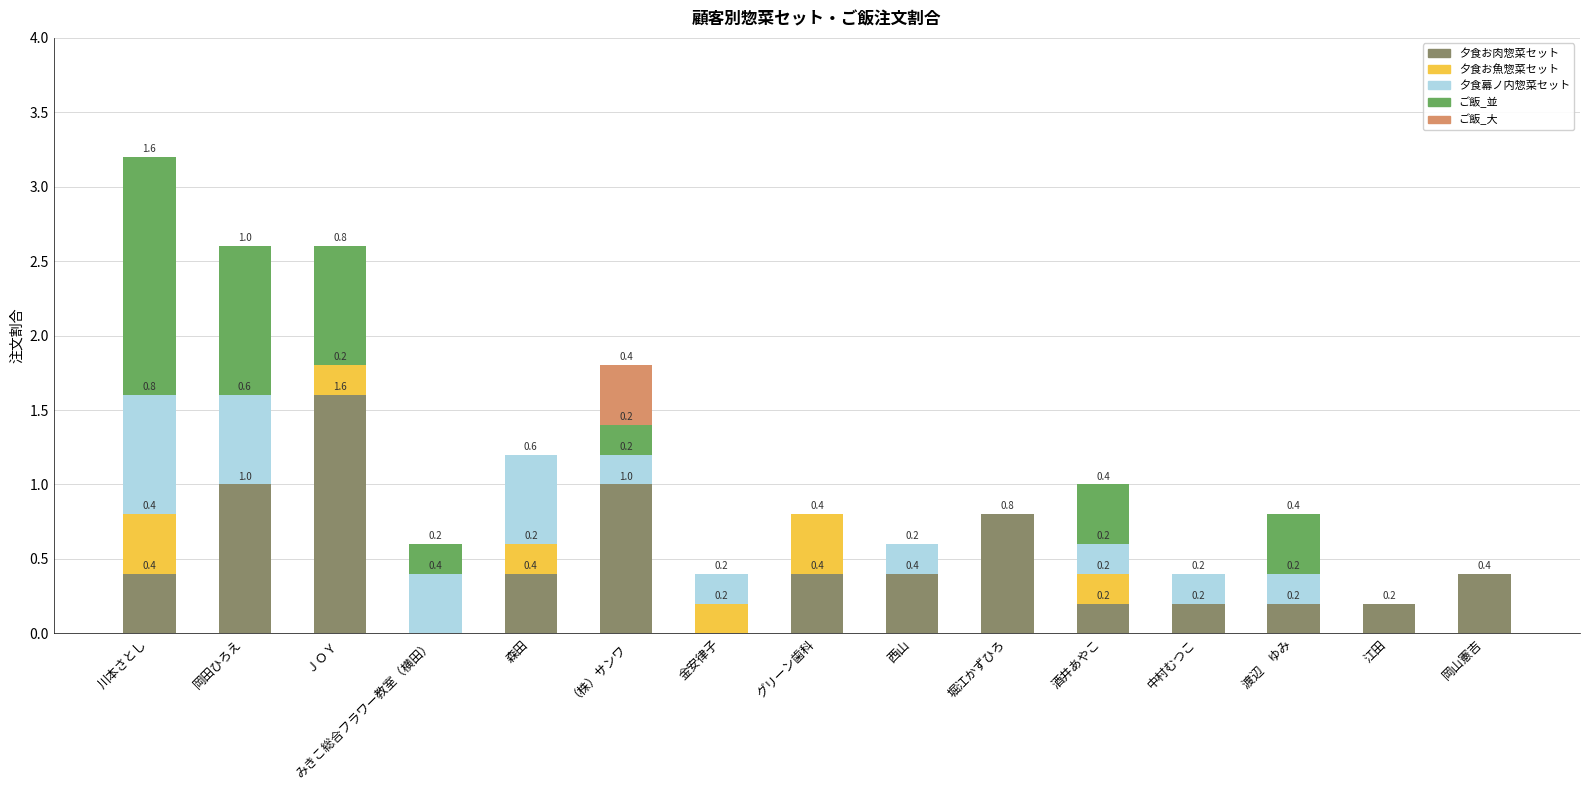

At which category is the sum across all series the highest?

川本さとし